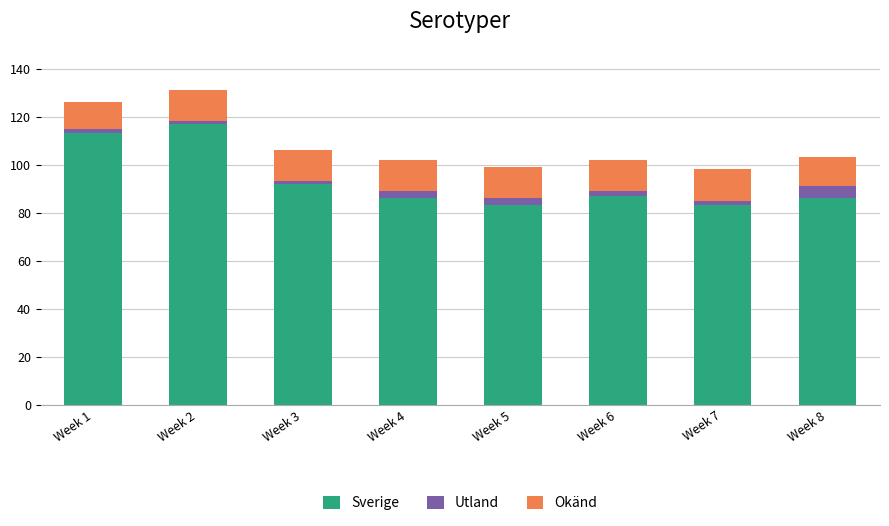

Reading left to right, transcribe the values for Sverige.

113	117	92	86	83	87	83	86